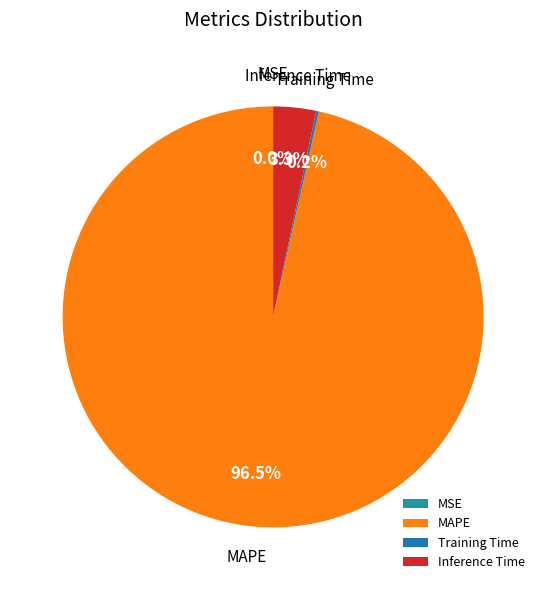

What percentage is NOT represented by Inference Time?

96.7%